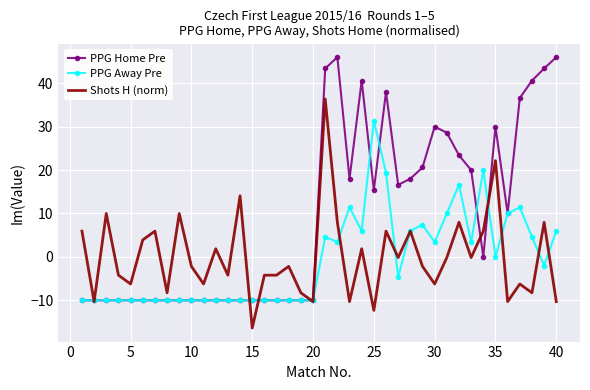

Which series has the largest range (max minus min)?

PPG Home Pre